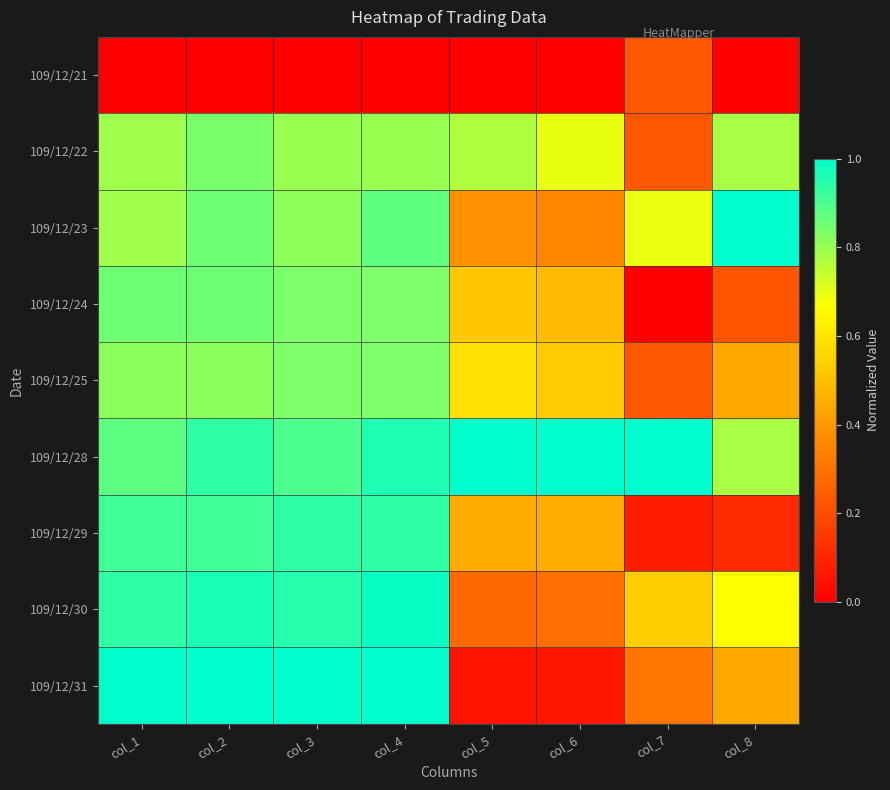

At how many categories does at least one series exceed 0?

8